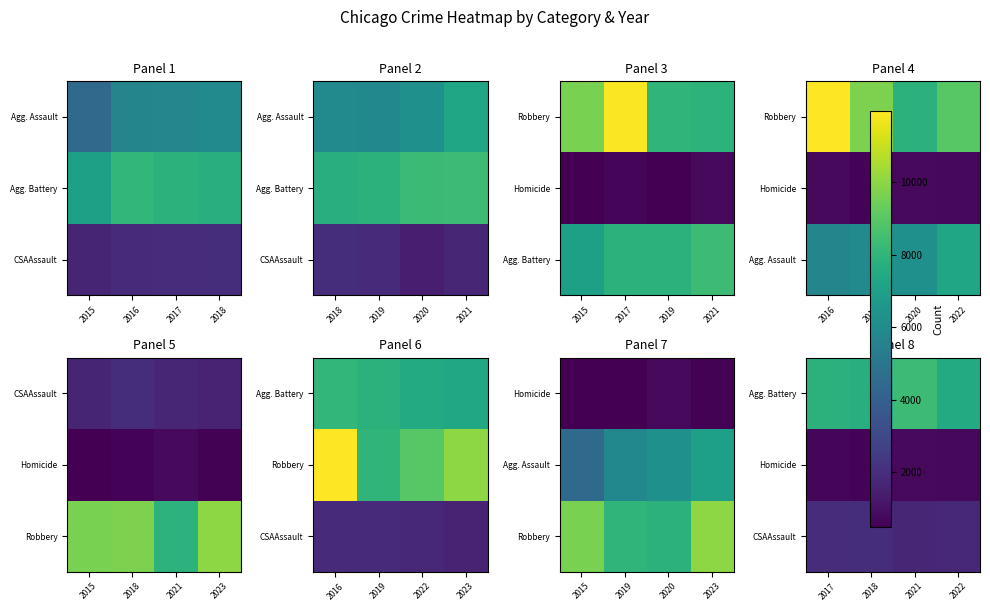

What is the minimum value shown in the chart?

588